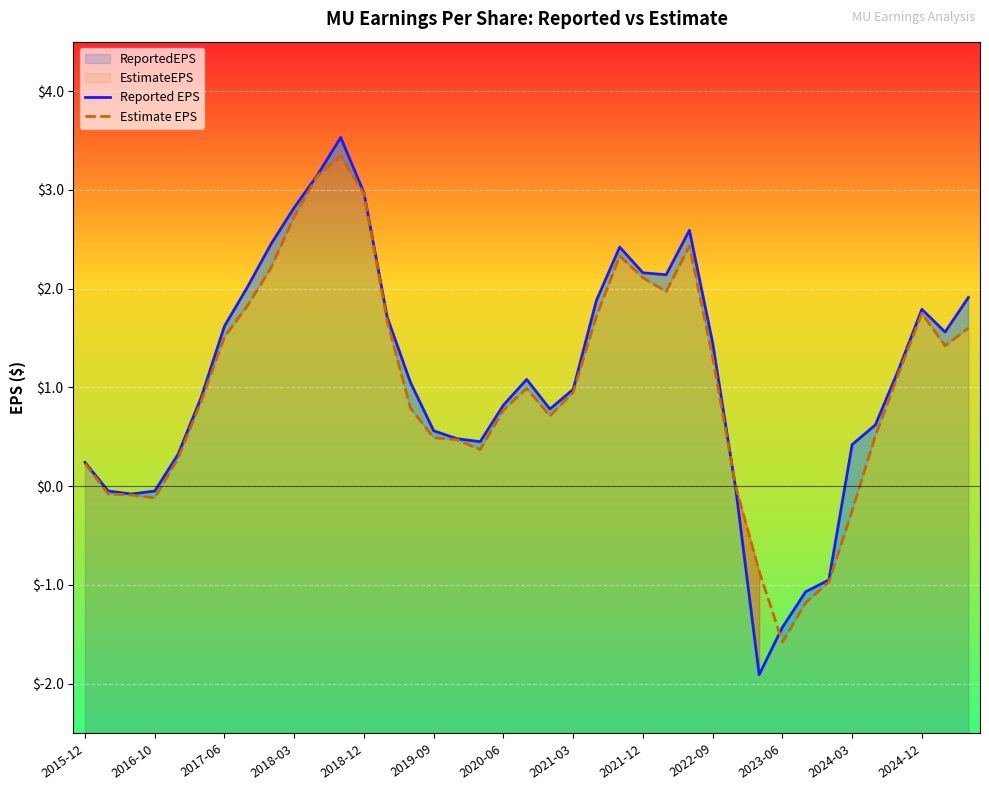

List the series in order of their peak value, lowest first.

Estimate EPS, Reported EPS